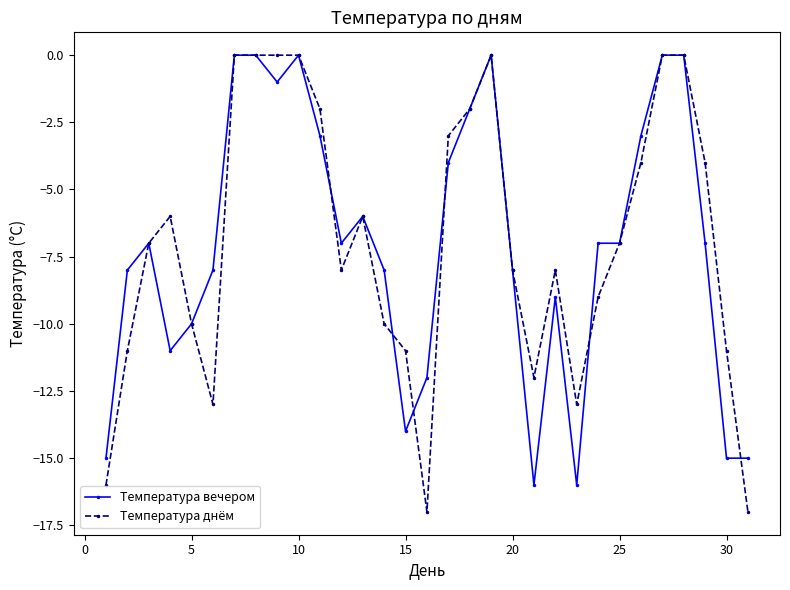

Which series has the largest range (max minus min)?

Температура днём